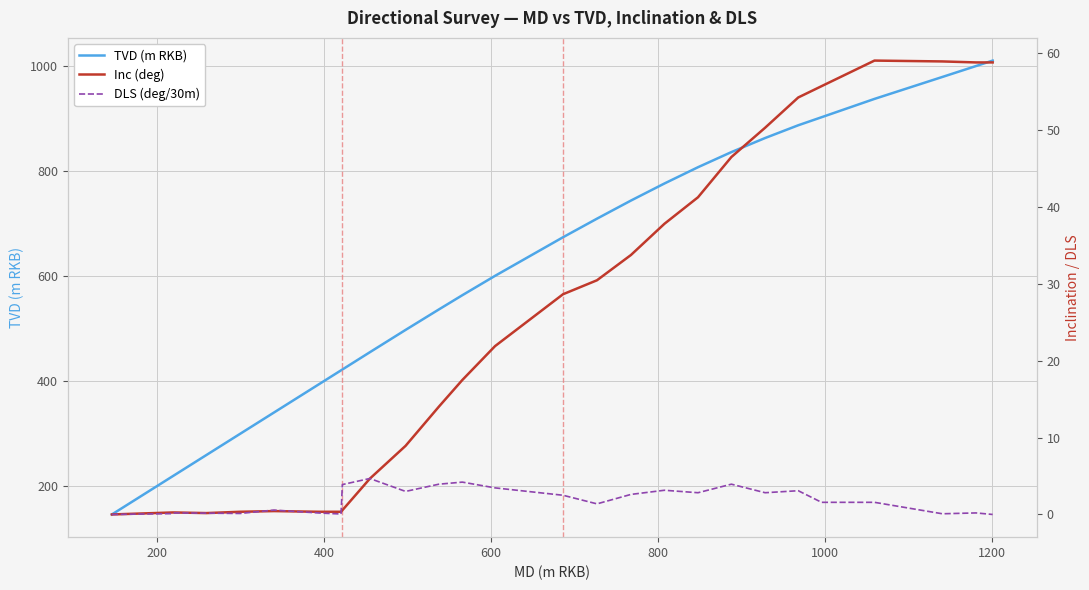

Rank the series by their maximum value, from highest to lowest.

TVD (m RKB), Inc (deg), DLS (deg/30m)